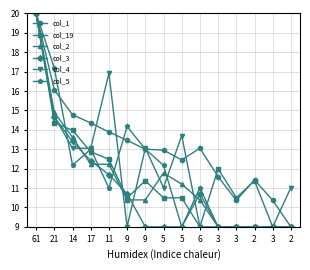

Which series ends up on top after the final intersection of col_3 and col_19?

col_19